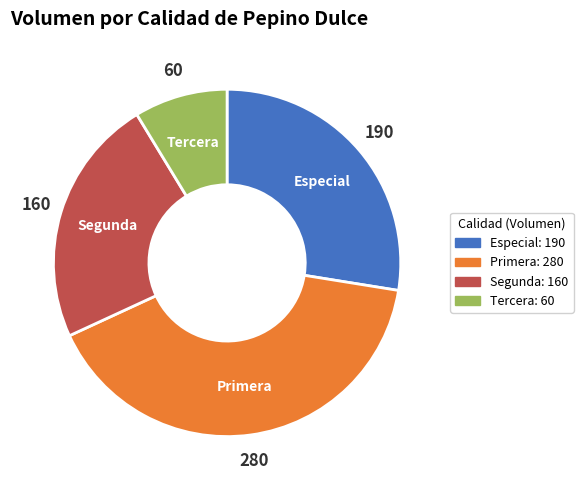

The Segunda slice represents 17% of the pie. True or false?

False